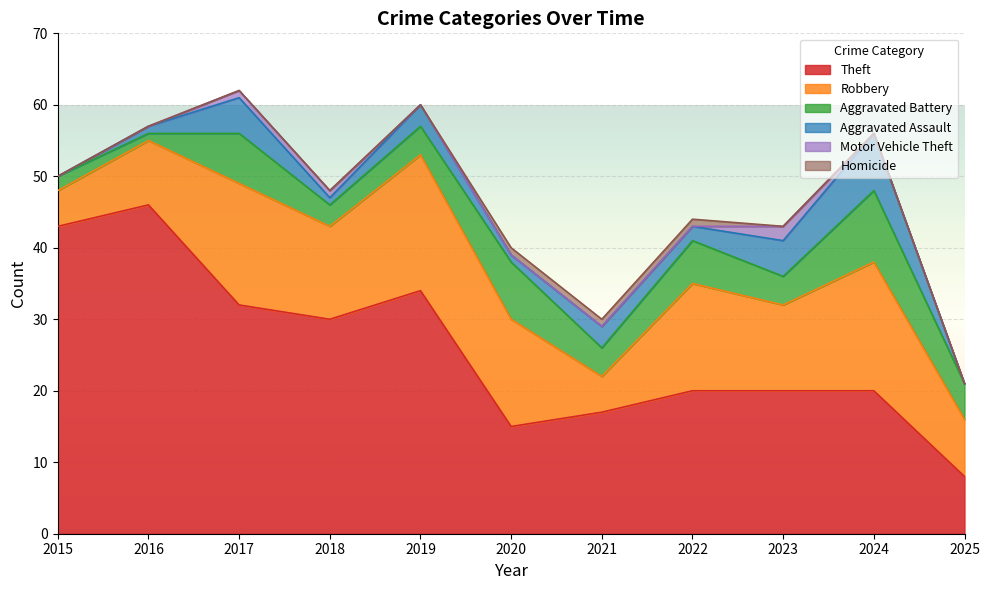

List the series in order of their peak value, lowest first.

Homicide, Motor Vehicle Theft, Aggravated Assault, Aggravated Battery, Robbery, Theft